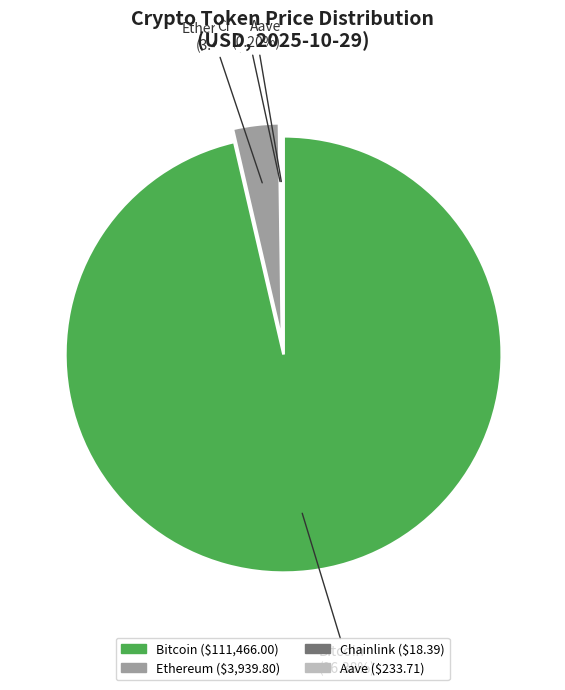

Which has a higher value, Chainlink or Bitcoin?

Bitcoin